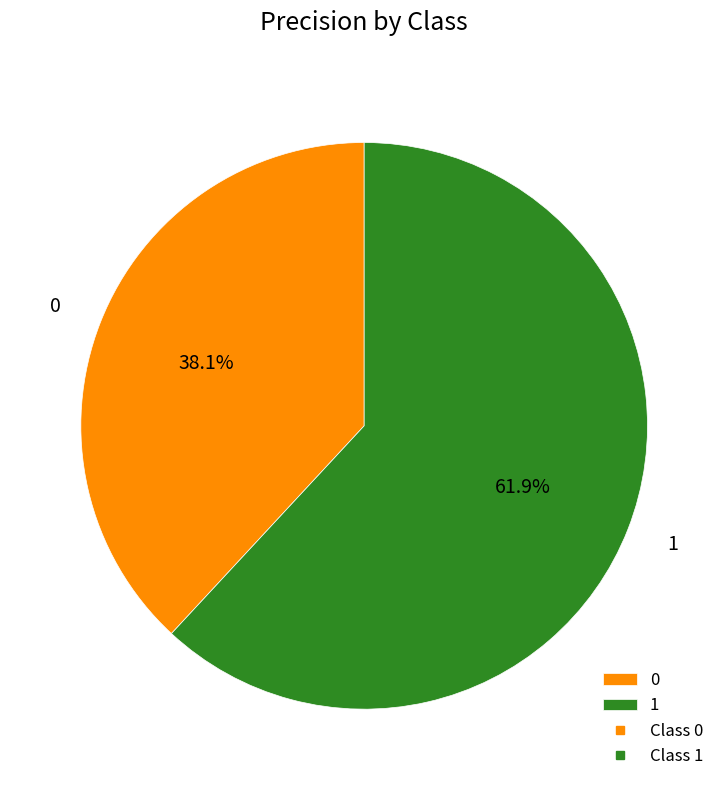

To the nearest percent, what is the combined percentage of 1 and 0?

100%